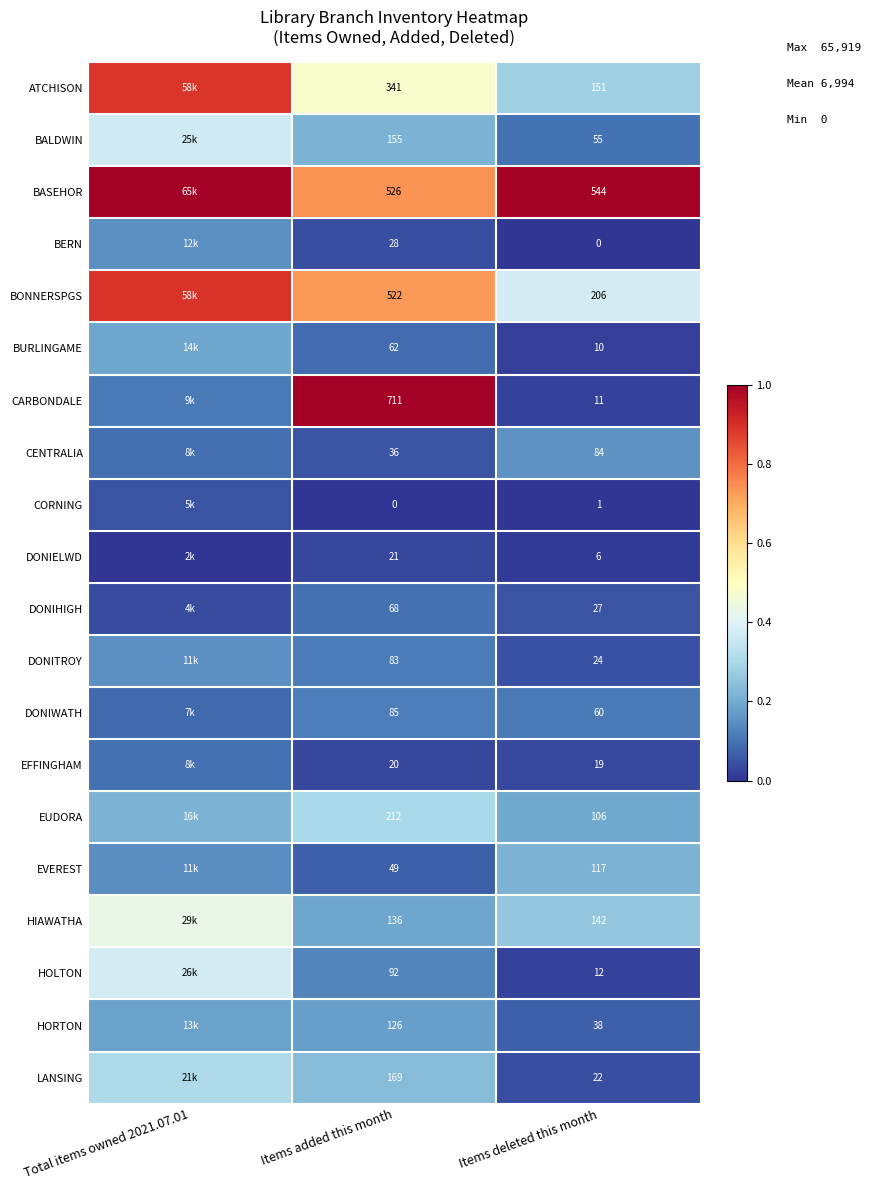

Which series changed the most between Items added this month and Items deleted this month?

CARBONDALE